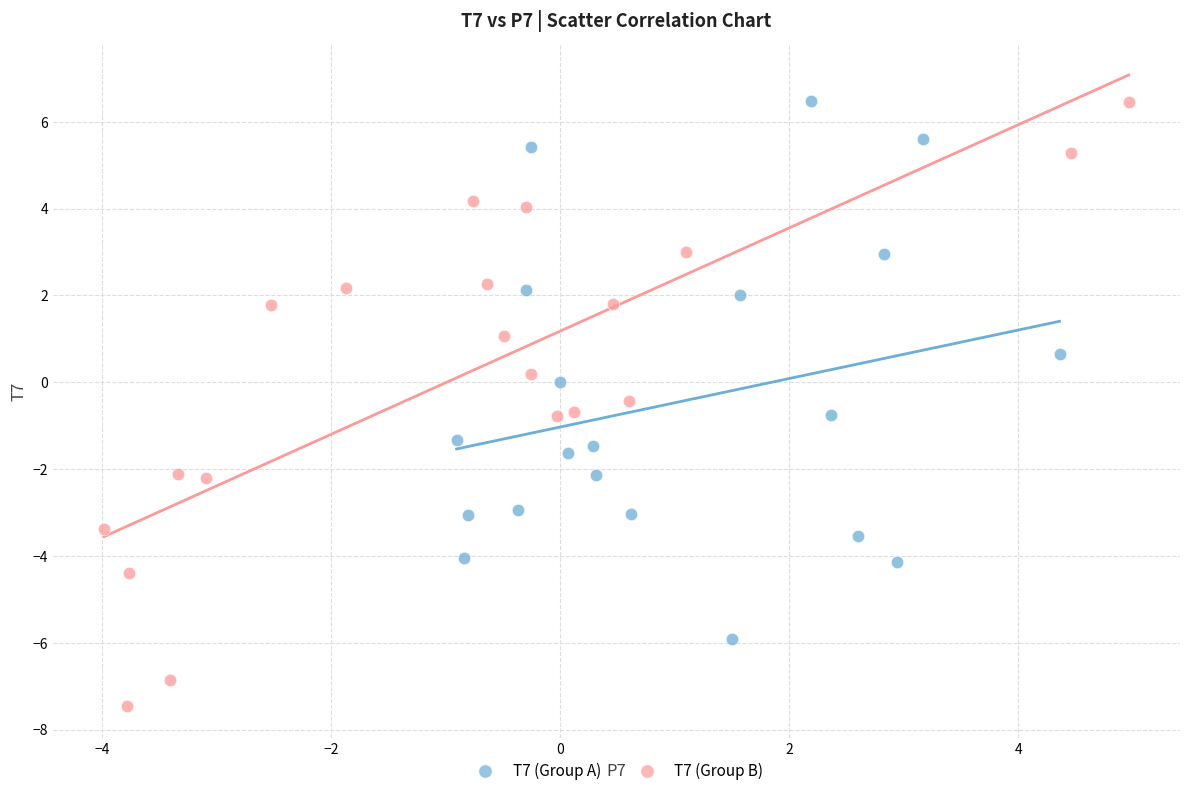

Which series has the widest spread of Y values?

T7 (Group B)